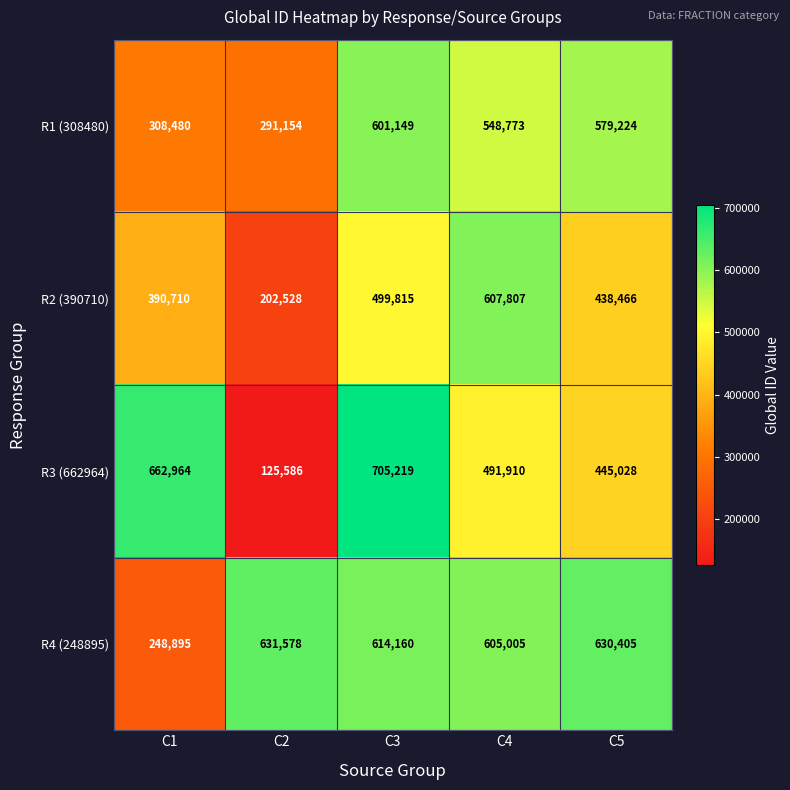

What is the approximate value of R3 (662964) at C3, to the nearest 10?

705220